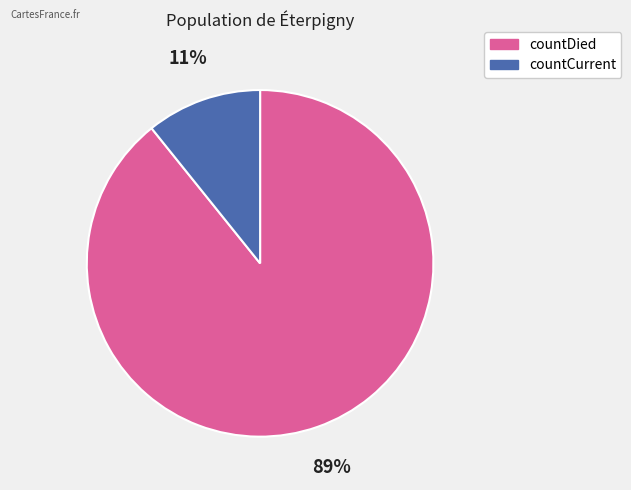

To the nearest percent, what is the average slice percentage?

50%